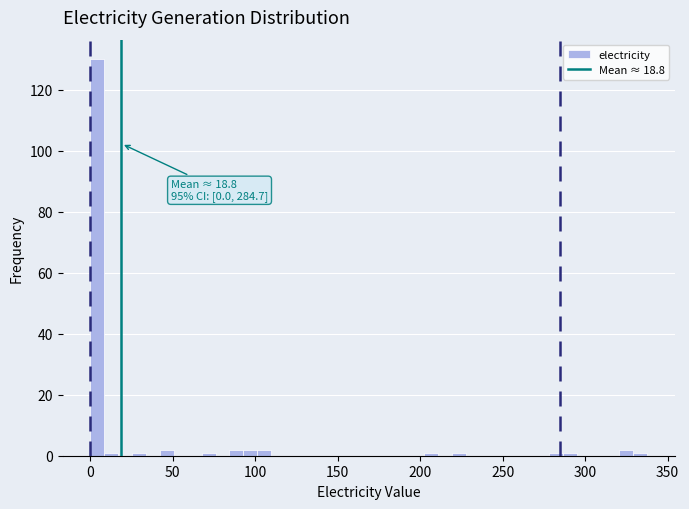

Read against the x-axis, roughly where is the centre of the tallest bar?

5